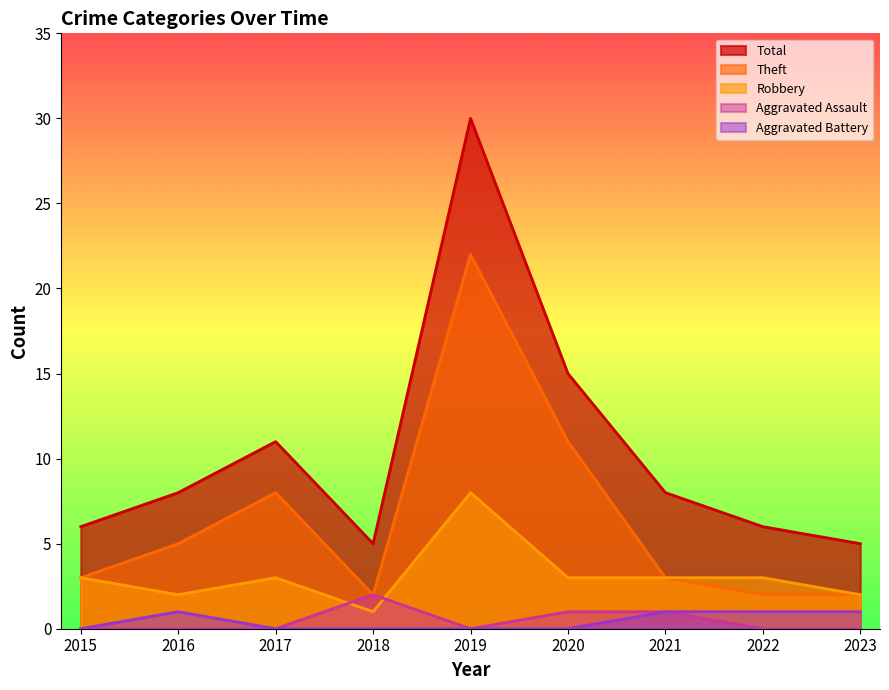

Which series has the widest spread of values?

Total